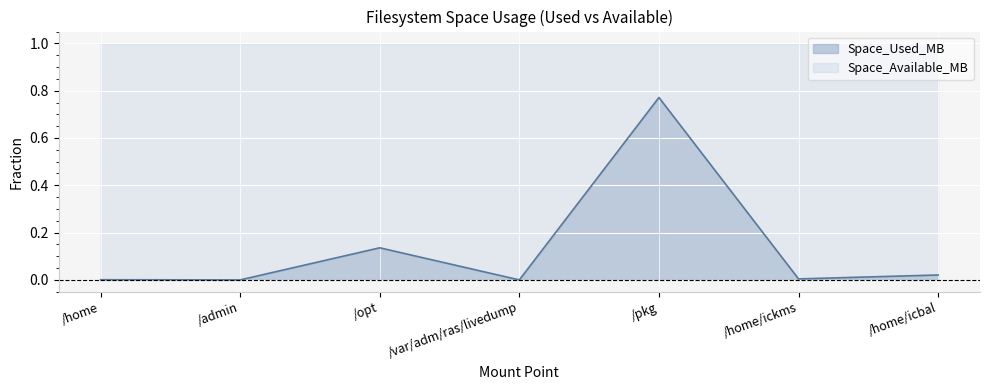

How many interior local peaks (higher than both neighbors) does the data have?

2